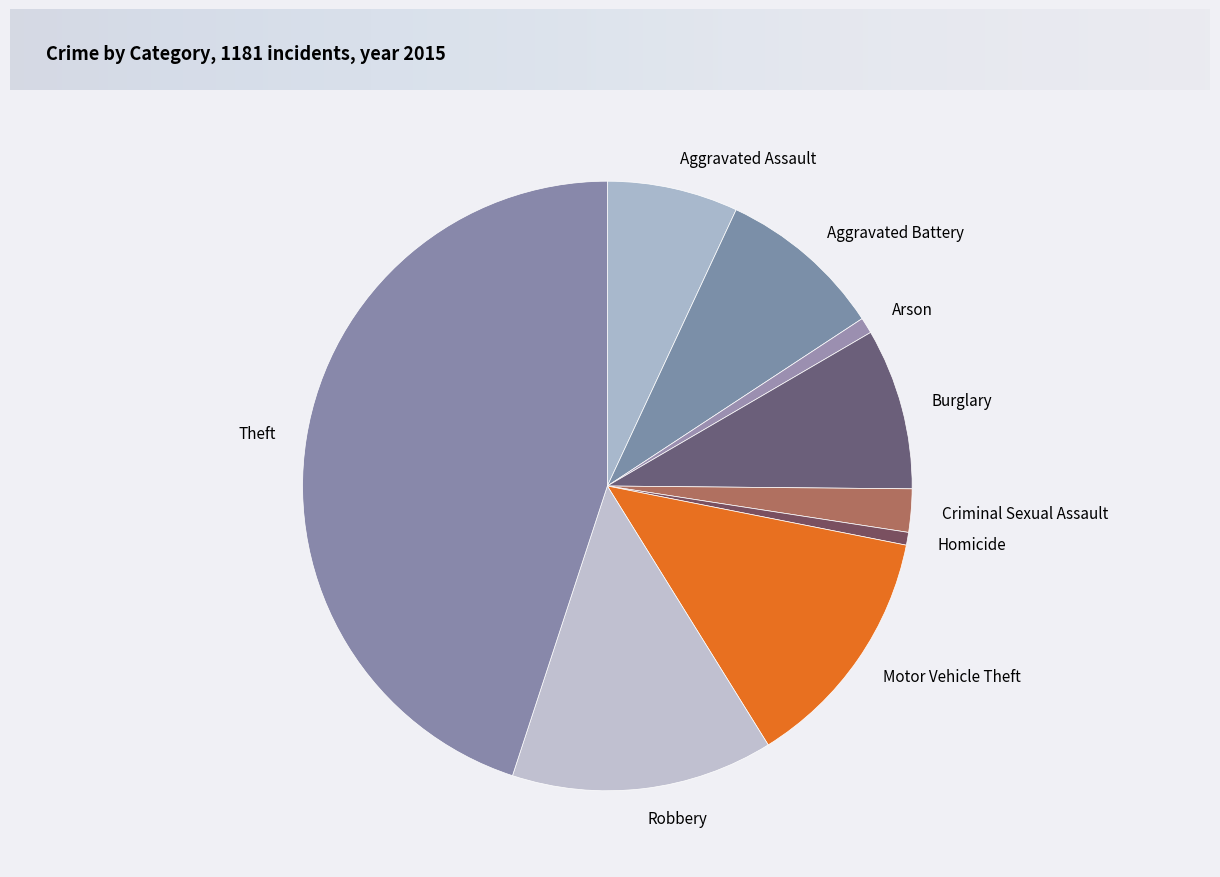

What is the largest slice in the pie chart?

Theft